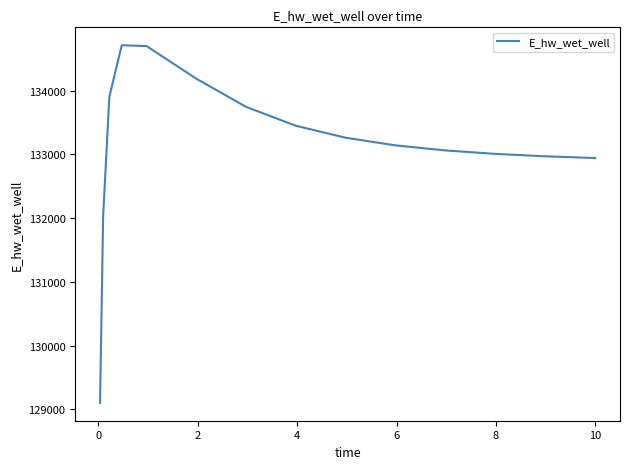

What is the average value?

133143.8